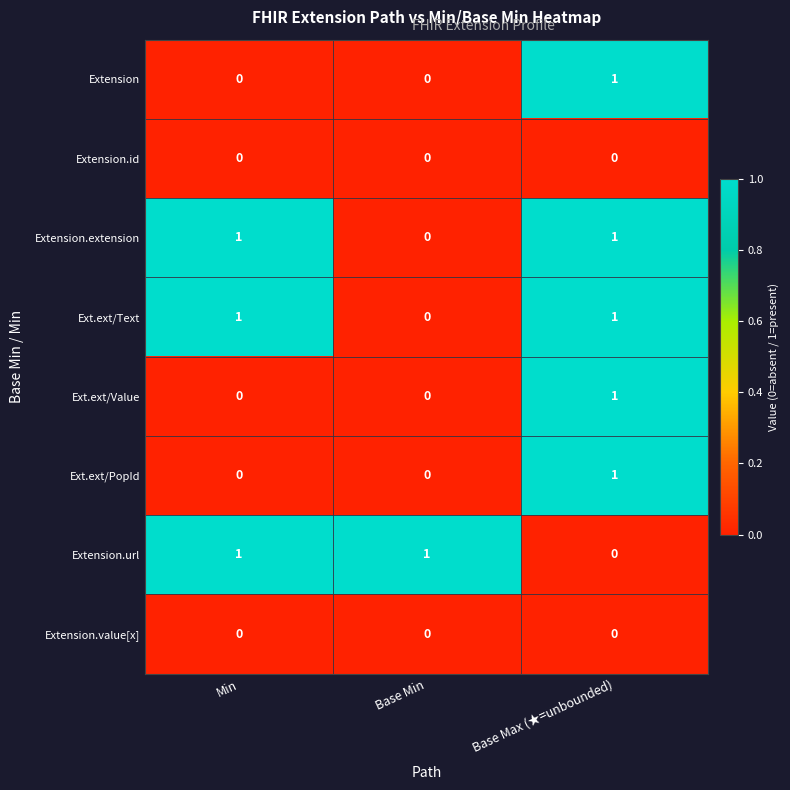

Is it true that Extension.url equals 2 at Base Min?

False